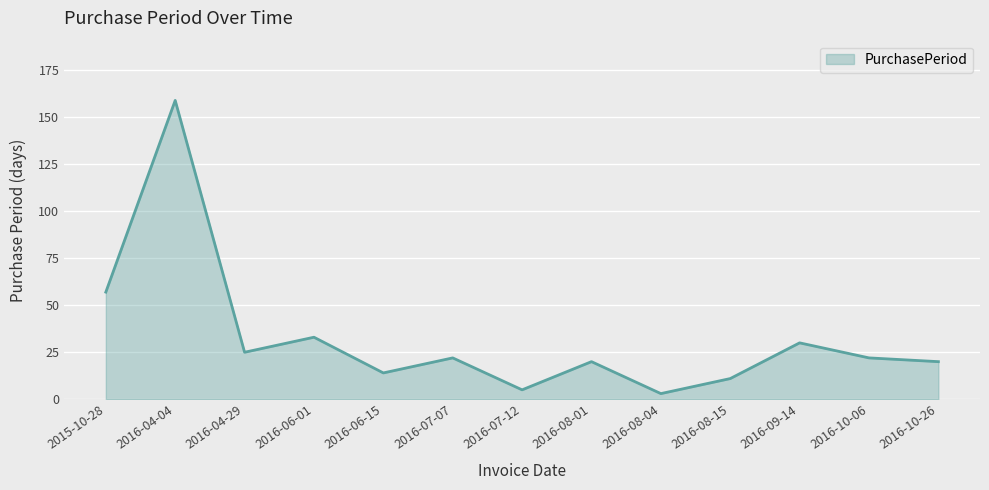

What is the smallest value displayed?

3